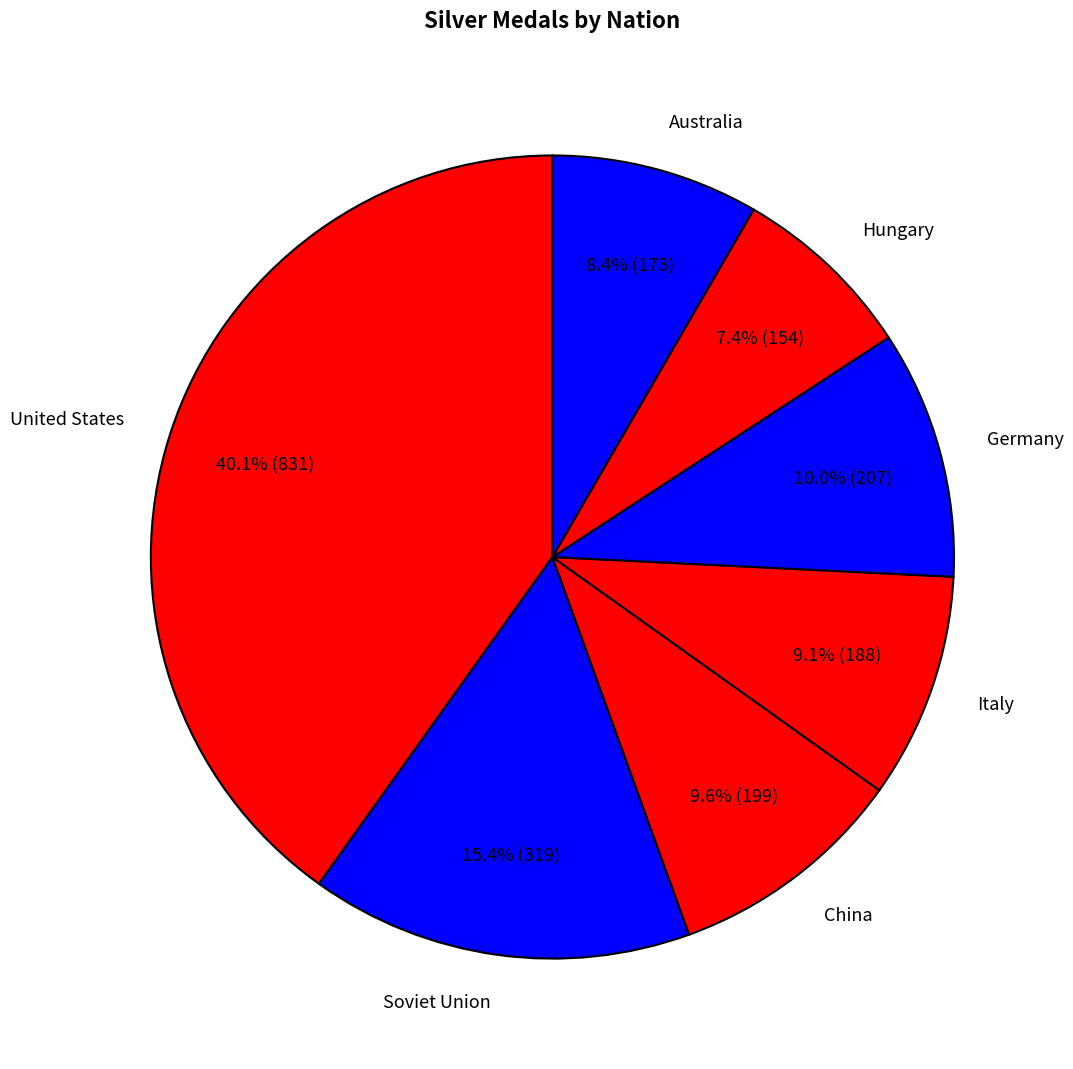

How many slices are in this pie chart?

7